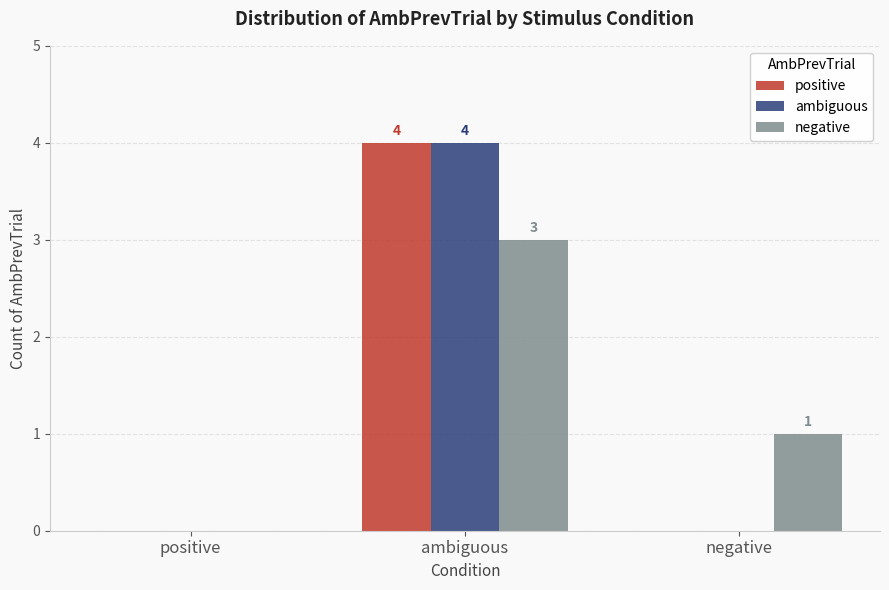

What is the sum of all ambiguous values?

4